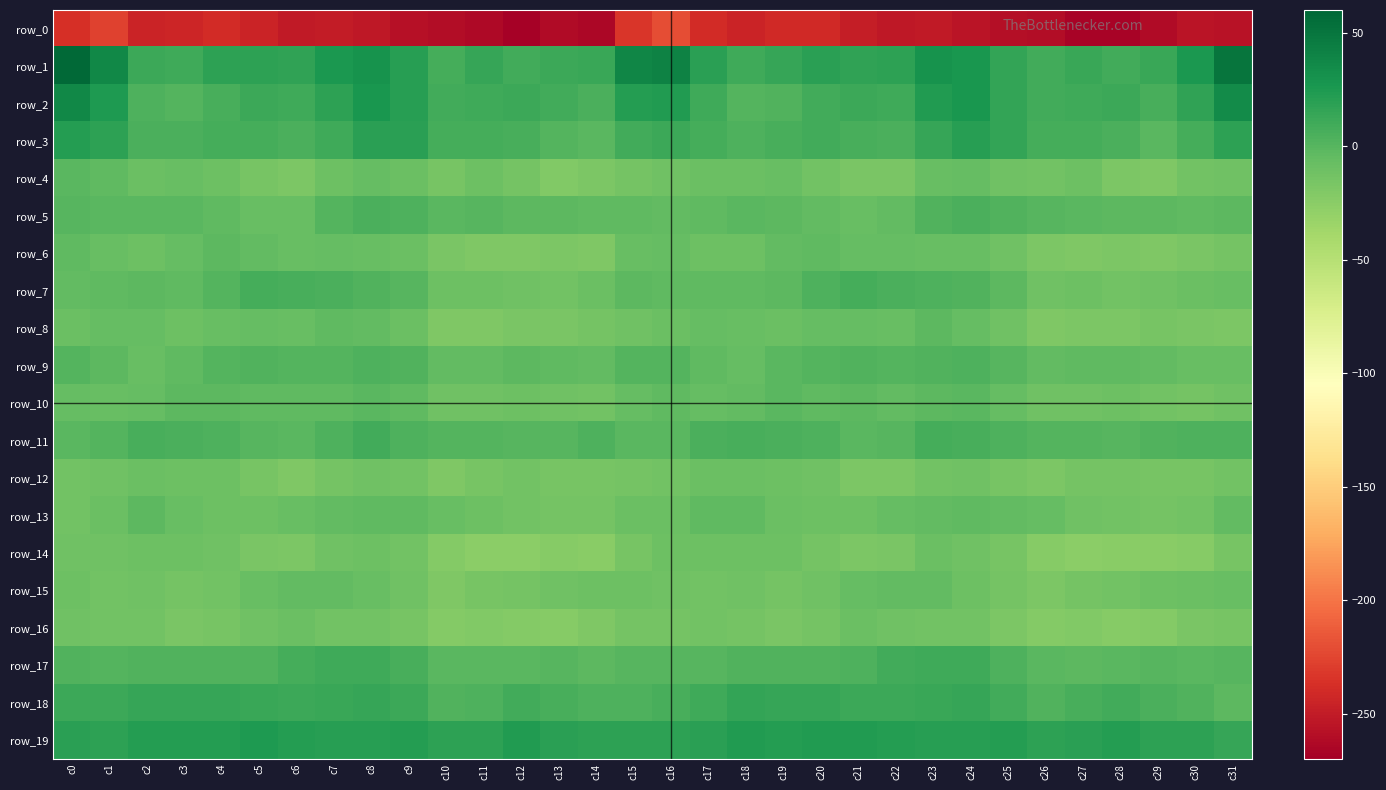

Reading right to left, what are all the values shown in this chart?

row_0: -256.1	-255.8	-261.5	-266.4	-266.5	-260.8	-258.7	-255.4	-250.7	-252.1	-248.6	-240.4	-241.1	-244.4	-239.3	-220.1	-232.6	-263.9	-261.9	-268.7	-263.2	-260.9	-257.7	-253.2	-250.3	-251.6	-245.4	-239.1	-243.0	-244.5	-226.9	-237.6
row_1: 50.4	25.3	12.7	9.0	13.4	9.7	15.0	27.6	29.6	18.1	17.3	19.2	13.6	10.5	19.5	41.3	39.2	12.8	11.5	9.3	13.7	7.9	20.6	30.3	25.9	16.6	18.7	18.1	11.0	11.7	37.3	58.6
row_2: 34.5	17.4	6.9	12.0	11.0	9.3	15.4	27.1	23.7	10.5	11.3	9.1	3.2	1.9	10.2	23.2	22.1	5.3	9.3	12.0	10.4	8.4	21.1	27.7	18.7	10.0	11.8	6.3	1.9	3.5	24.9	37.8
row_3: 18.5	7.5	-0.7	4.8	8.0	7.6	15.5	20.7	13.8	5.6	7.1	8.6	6.9	3.6	8.4	11.1	9.2	-1.2	0.8	6.9	7.7	7.8	19.5	18.8	10.6	5.6	8.0	8.3	5.2	4.6	17.7	21.6
row_4: -11.3	-13.1	-19.8	-17.4	-9.9	-13.2	-11.9	-6.5	-7.8	-16.3	-16.6	-12.6	-7.6	-8.5	-9.3	-11.2	-13.7	-18.6	-20.1	-13.8	-9.9	-15.6	-9.3	-6.2	-10.3	-17.4	-15.6	-10.0	-7.6	-9.0	-3.5	-1.8
row_5: -2.7	-3.4	-2.1	-2.6	-1.1	-0.3	3.0	5.2	3.0	-5.5	-8.2	-5.6	-2.2	-1.1	-3.9	-4.6	-3.8	-4.4	-2.1	-2.5	-0.3	-1.2	4.6	4.6	0.8	-8.0	-7.5	-3.7	-1.7	-1.4	-1.4	-0.2
row_6: -14.1	-17.2	-19.1	-18.0	-19.3	-18.0	-11.2	-7.3	-7.7	-7.0	-6.0	-3.6	-4.7	-10.2	-10.0	-6.2	-7.5	-18.9	-18.2	-19.2	-18.8	-17.2	-9.1	-7.7	-6.7	-7.3	-5.1	-3.0	-6.9	-10.4	-7.3	-4.1
row_7: -7.4	-9.4	-11.8	-12.7	-10.2	-11.2	-2.6	2.0	4.3	5.8	7.9	4.3	-2.4	-3.4	-3.9	-3.2	-2.1	-9.2	-13.0	-11.5	-10.5	-10.1	-0.3	2.9	5.2	6.7	7.7	1.4	-3.4	-2.7	-4.3	-5.6
row_8: -18.2	-16.8	-14.8	-17.5	-17.7	-19.7	-11.0	-6.7	-3.1	-7.3	-6.0	-6.3	-9.4	-7.8	-5.8	-9.5	-12.1	-13.9	-16.5	-16.8	-18.8	-18.8	-8.6	-5.0	-4.3	-7.3	-5.8	-7.4	-9.7	-6.1	-6.4	-8.4
row_9: -7.6	-7.6	-5.0	-3.2	-3.5	-5.5	-0.2	4.5	2.3	1.5	3.0	1.4	-1.2	-6.8	-3.6	1.6	0.8	-5.1	-4.2	-3.0	-4.6	-5.5	2.4	4.1	1.6	1.9	2.2	1.2	-3.5	-7.0	-2.0	1.4
row_10: -11.9	-13.8	-13.1	-10.1	-11.7	-11.9	-6.8	-1.1	-3.0	-4.6	-2.9	-3.8	-1.8	-5.3	-6.8	-3.9	-6.5	-12.7	-11.9	-10.4	-11.9	-12.0	-3.7	-1.4	-3.8	-4.2	-3.4	-2.8	-2.4	-6.9	-7.7	-6.1
row_11: 3.3	3.5	2.5	-0.5	1.5	1.7	3.3	7.1	7.2	-0.3	-1.1	3.6	5.0	6.1	4.6	-1.1	-1.3	4.5	0.6	-0.0	2.0	1.0	4.4	8.5	4.4	-1.8	0.5	4.3	5.7	6.0	0.9	-1.7
row_12: -12.2	-15.1	-16.0	-14.5	-14.1	-18.6	-15.1	-11.0	-12.7	-18.0	-18.1	-11.0	-9.8	-9.1	-9.1	-13.4	-14.7	-15.8	-15.9	-13.4	-15.9	-19.1	-12.8	-11.2	-14.5	-18.9	-15.8	-9.7	-9.9	-8.9	-12.1	-12.8
row_13: -5.5	-12.8	-14.6	-12.7	-11.6	-7.0	-5.6	-3.7	-4.9	-6.1	-9.9	-10.8	-9.6	-3.9	-4.1	-8.6	-9.0	-14.7	-14.3	-12.2	-9.7	-7.3	-4.4	-4.3	-5.1	-7.2	-10.6	-10.8	-7.7	-2.9	-8.3	-12.3
row_14: -15.2	-23.2	-24.0	-24.9	-26.3	-23.5	-16.0	-11.5	-9.3	-16.3	-17.8	-13.7	-10.2	-10.0	-10.1	-10.3	-15.8	-24.8	-23.8	-26.3	-25.4	-22.5	-13.0	-10.6	-11.3	-17.6	-16.7	-11.7	-10.4	-9.8	-11.4	-12.2
row_15: -8.2	-9.3	-10.7	-13.0	-14.3	-18.5	-14.1	-9.9	-5.4	-5.5	-6.6	-11.0	-13.7	-12.0	-12.7	-11.4	-10.2	-10.4	-11.3	-13.6	-15.9	-19.1	-11.8	-8.0	-4.8	-5.6	-7.9	-12.5	-13.7	-11.7	-12.6	-9.7
row_16: -15.1	-16.7	-22.0	-23.4	-20.4	-22.2	-17.5	-13.4	-12.4	-11.0	-8.8	-14.3	-17.2	-14.3	-13.4	-14.2	-14.5	-18.7	-23.5	-22.0	-21.0	-22.5	-15.2	-12.4	-12.5	-8.6	-11.0	-15.9	-17.0	-12.9	-12.7	-11.7
row_17: 0.3	-1.3	-0.3	-0.9	-2.4	-1.2	3.8	10.4	10.4	9.1	4.1	2.3	2.4	3.0	0.0	-0.1	0.4	-1.9	0.1	-1.8	-1.7	-1.5	6.9	11.0	10.1	8.1	2.7	2.4	2.1	2.6	1.4	3.1
row_18: -2.6	3.1	4.8	9.1	6.0	2.3	8.9	13.9	13.5	12.0	11.1	14.9	14.0	15.7	11.0	6.1	3.8	3.7	6.1	9.2	3.7	2.8	11.4	14.3	13.1	11.4	13.0	14.6	14.4	14.6	11.2	11.4
row_19: 14.5	17.8	17.6	22.3	19.3	18.3	22.0	21.2	20.4	21.8	23.9	23.0	21.4	23.3	19.6	17.8	18.4	17.8	18.8	22.7	18.2	18.3	22.4	20.4	21.3	22.4	24.4	22.0	22.2	22.2	18.5	19.1